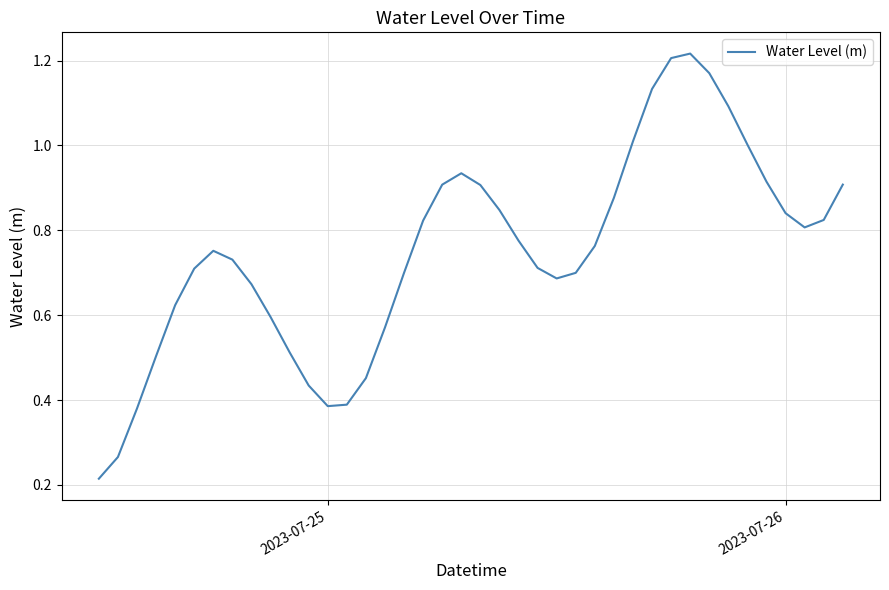

What is the difference between the maximum and minimum values?

1.0